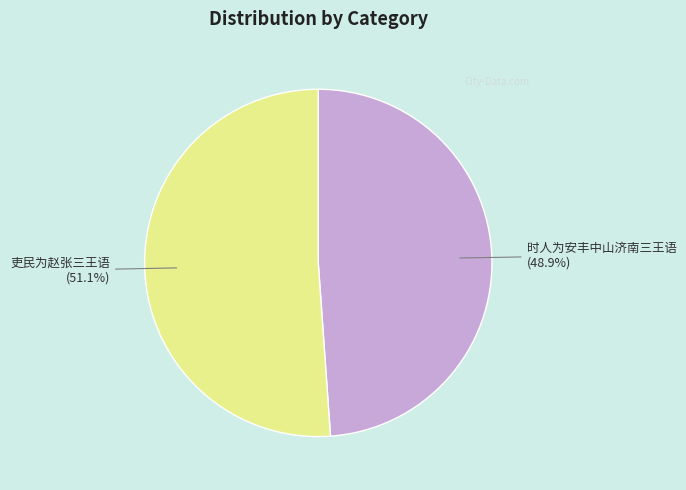

What percentage is NOT represented by 时人为安丰中山济南三王语?

51.1%